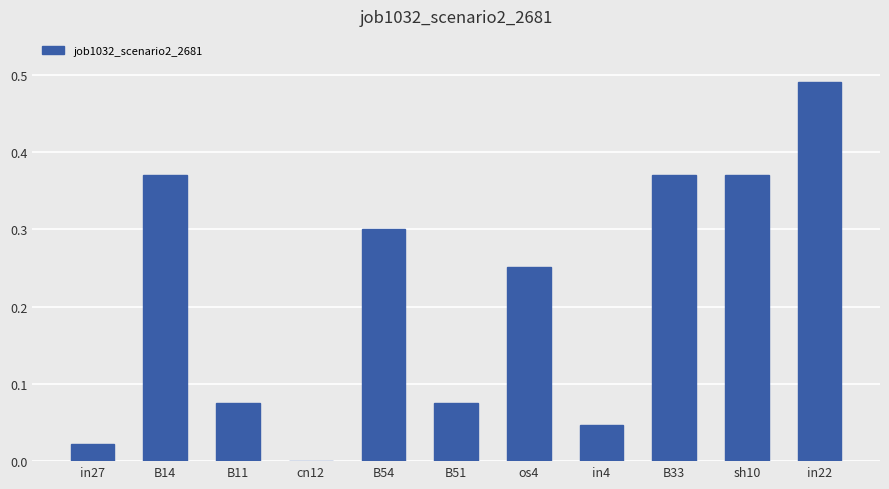

What is the change in value from B54 to in4?

-0.3